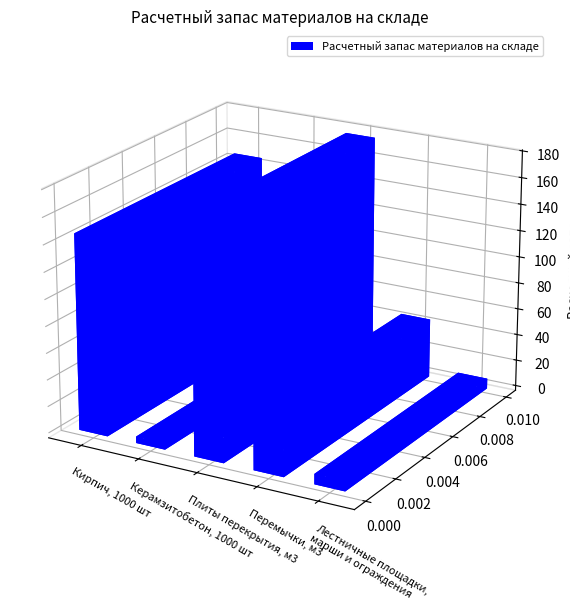

List the labels in order of value, largest first.

Плиты перекрытия, м3, Кирпич, 1000 шт, Перемычки, м3, Лестничные площадки,
марши и ограждения, Керамзитобетон, 1000 шт